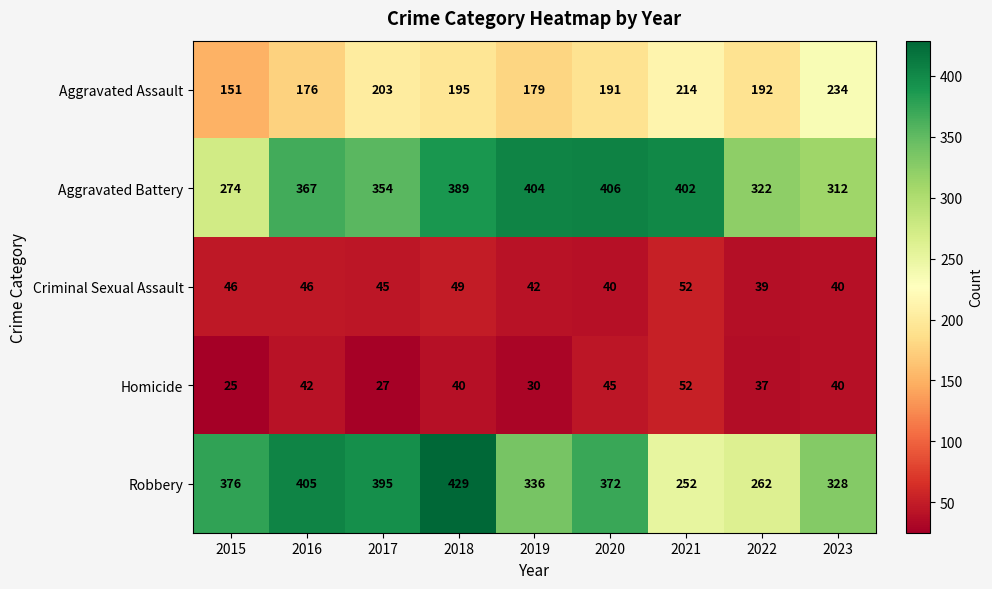

What is the difference between the maximum and minimum values in the Aggravated Assault series?

83